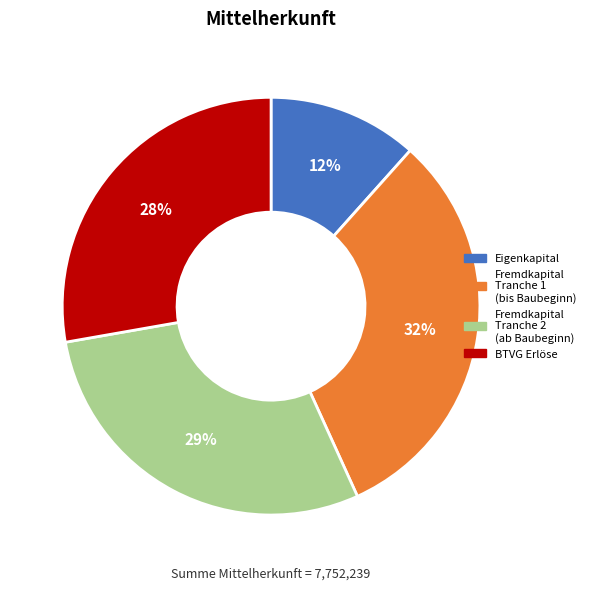

Which has a higher value, Fremdkapital Tranche 1 (bis Baubeginn) or Eigenkapital?

Fremdkapital Tranche 1 (bis Baubeginn)